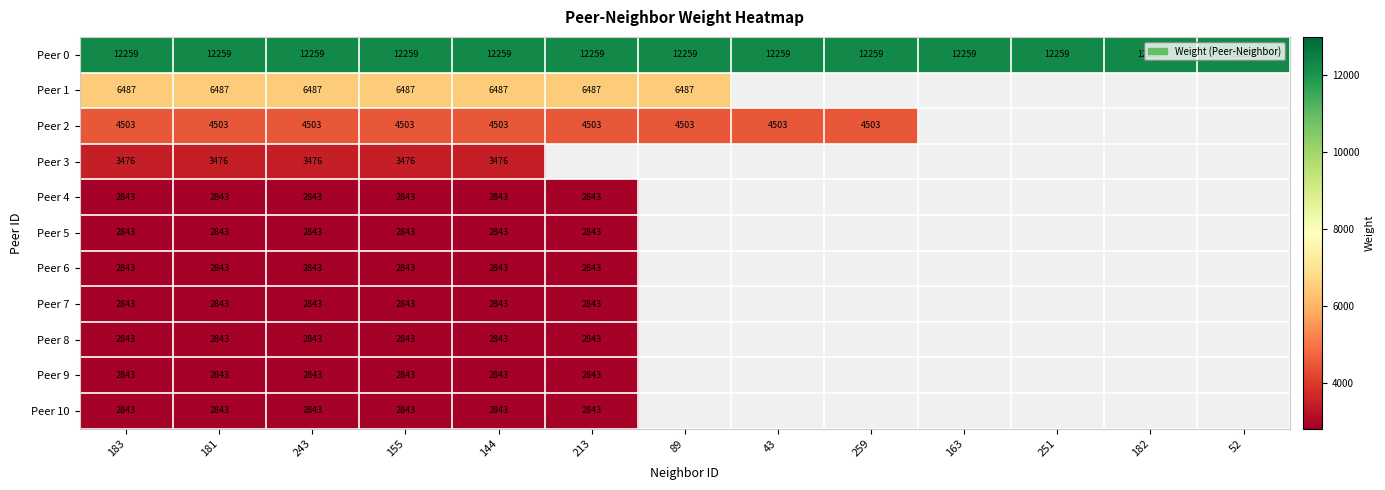

Read the Peer 0 value at 213.

12259